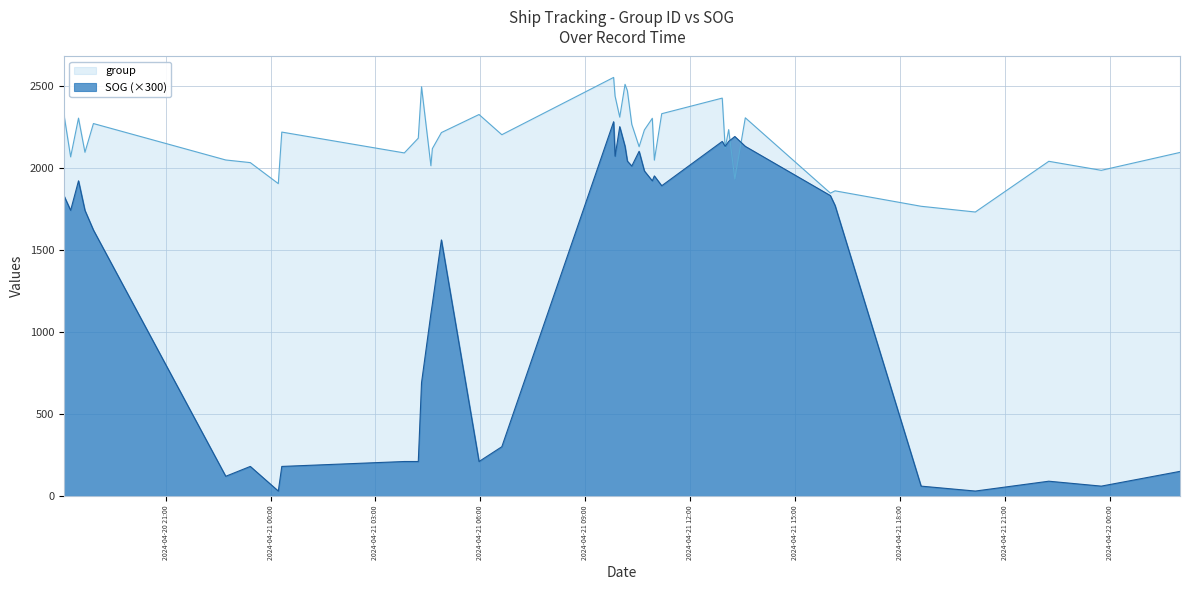

True or false: group has a value of 1286 at 2024-04-21 10:55:12.

False